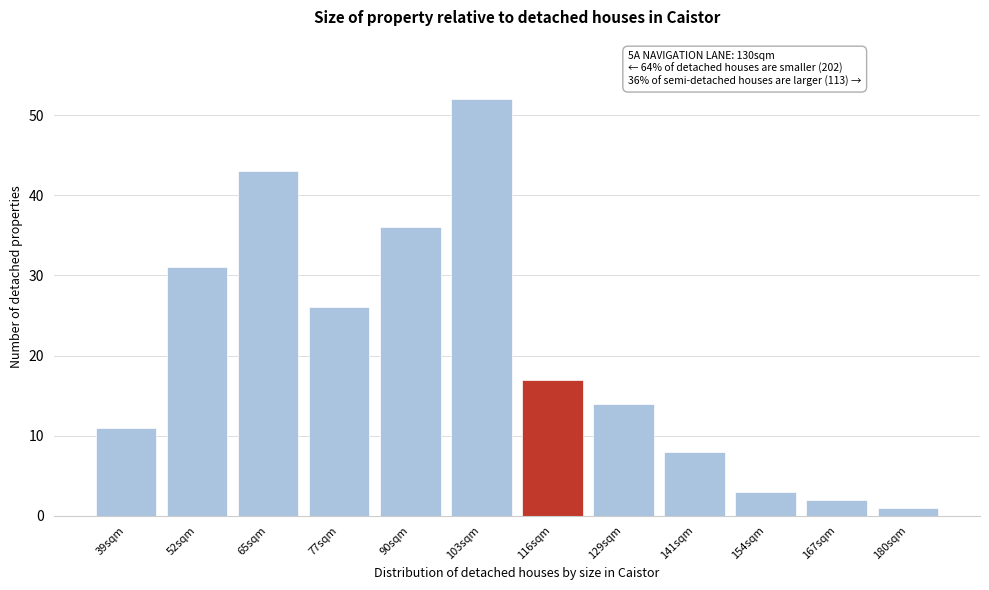

Reading left to right, list all the values displayed in this chart.

39sqm=11	52sqm=31	65sqm=43	77sqm=26	90sqm=36	103sqm=52	116sqm=17	129sqm=14	141sqm=8	154sqm=3	167sqm=2	180sqm=1